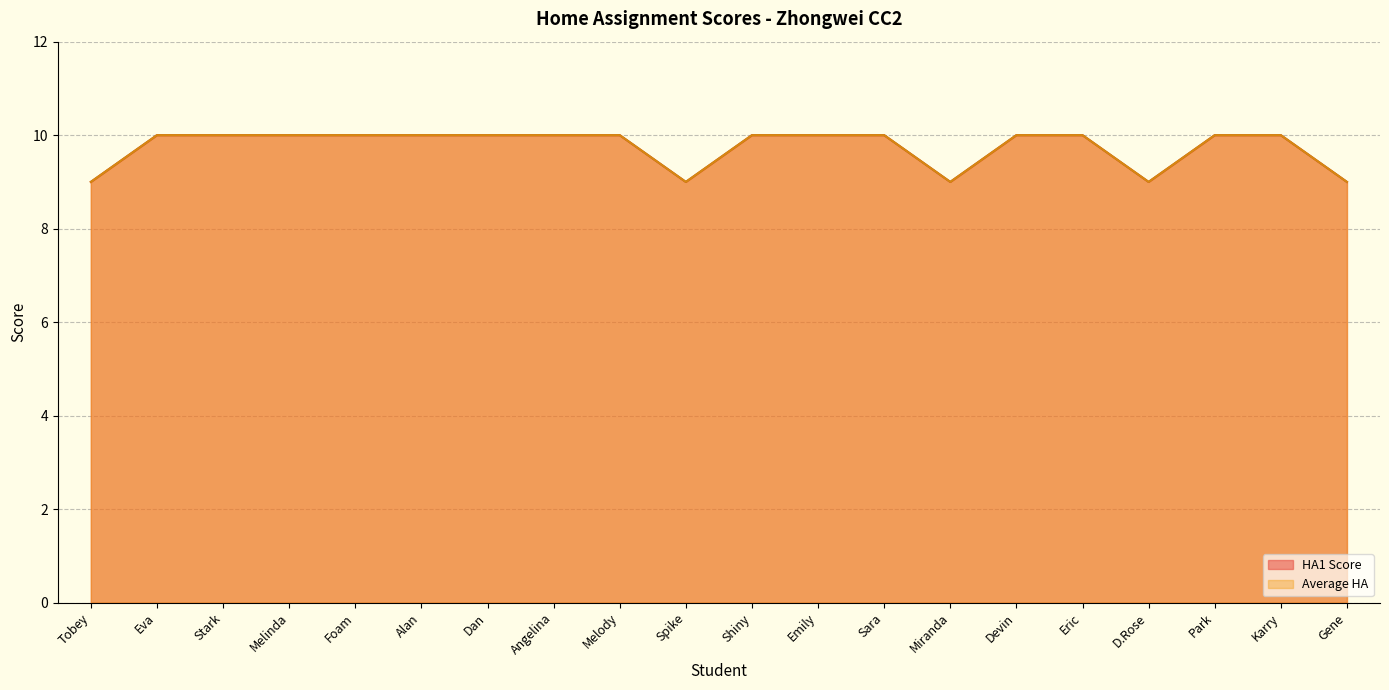

What is the sum of all Average HA values?

195